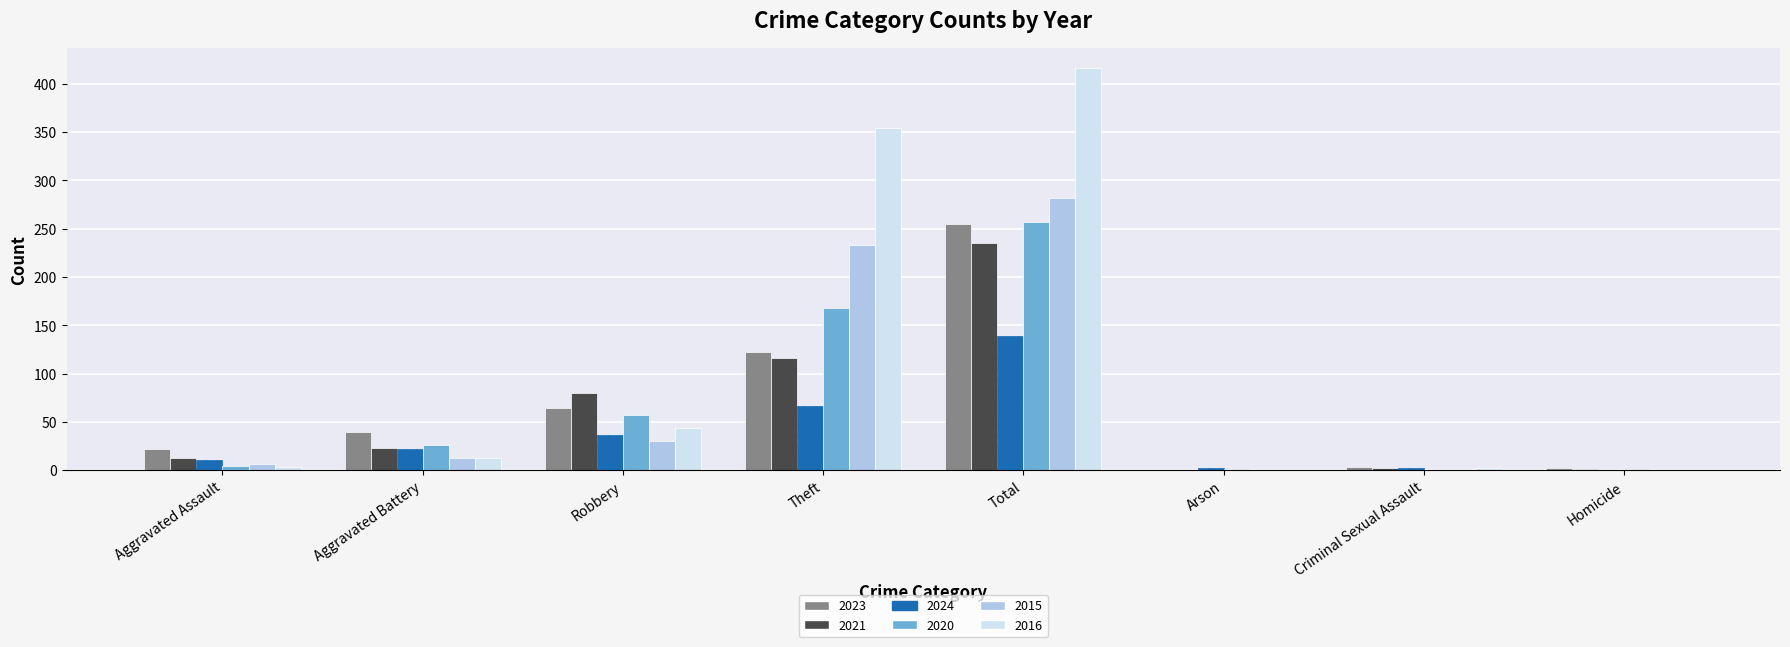

At which label is 2023 closest to 127?

Theft